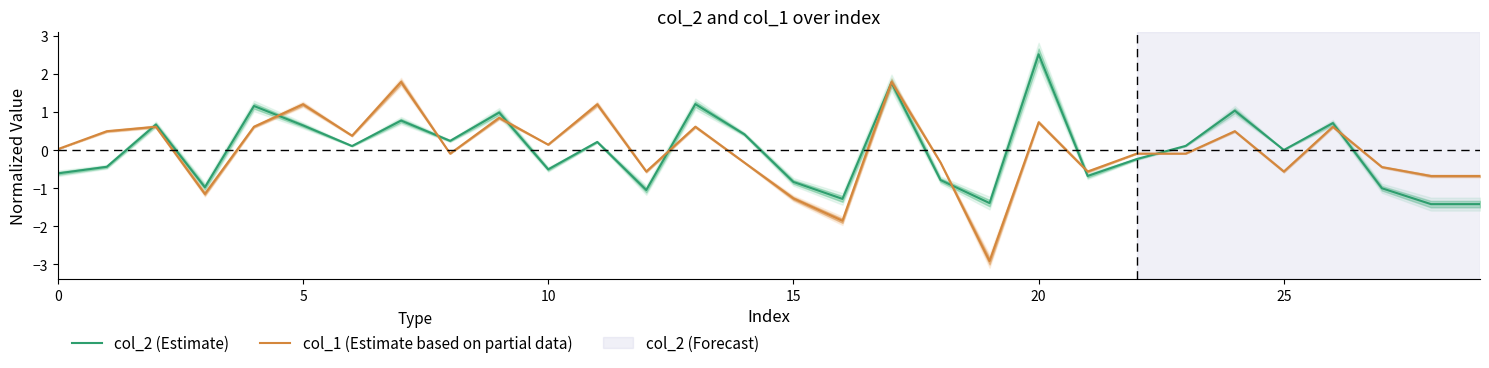

List the series in order of their overall mean, highest first.

col_1 (Estimate based on partial data), col_2 (Estimate)